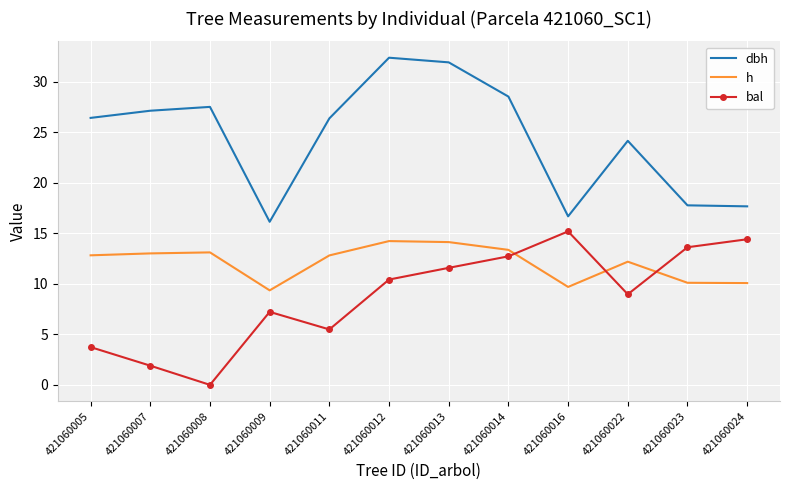

Which series has the largest total across all categories?

dbh